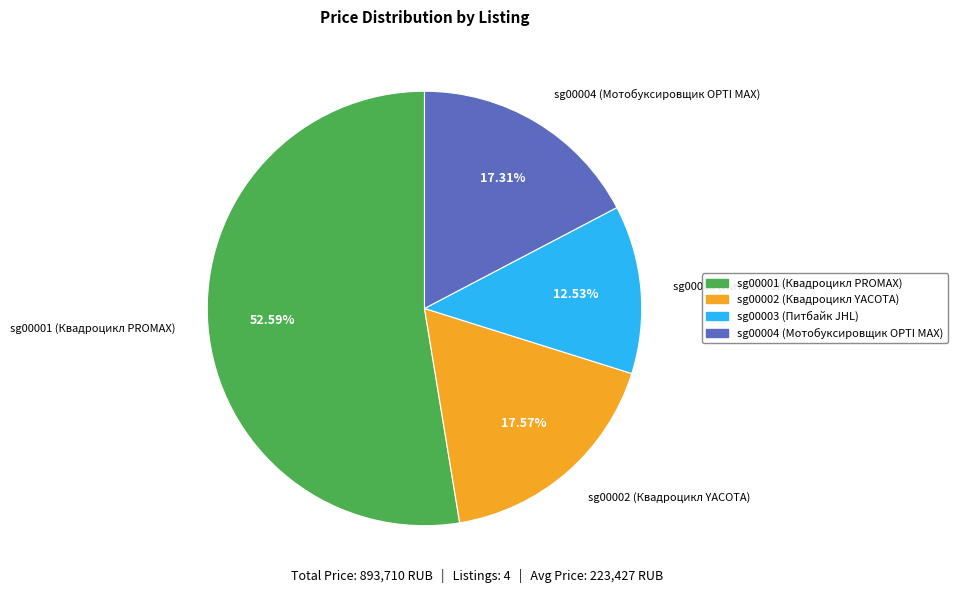

To the nearest percent, what is the difference between the sg00003 and sg00004 slice percentages?

5%